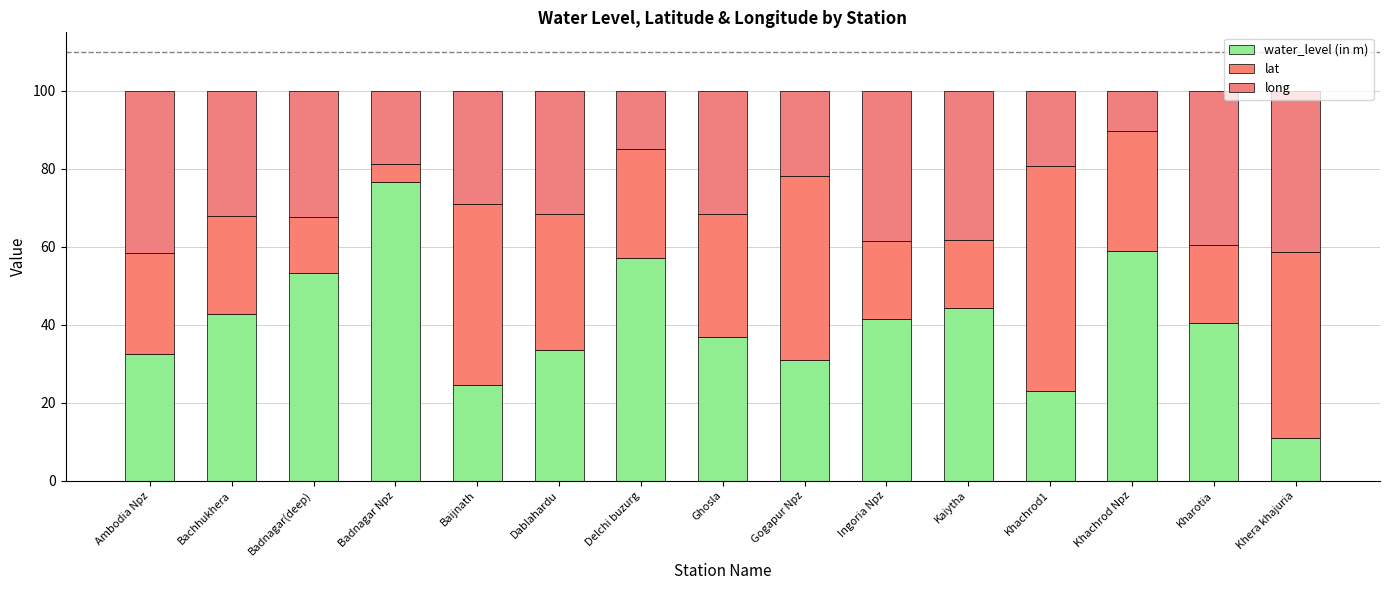

Are the bars grouped side by side (vs. stacked)?

No